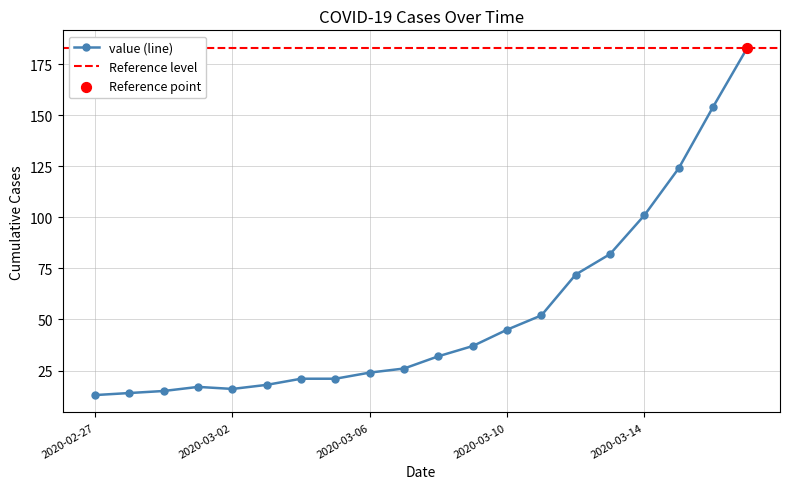

What is the change in value from 2020-03-01 to 2020-03-05?

+4